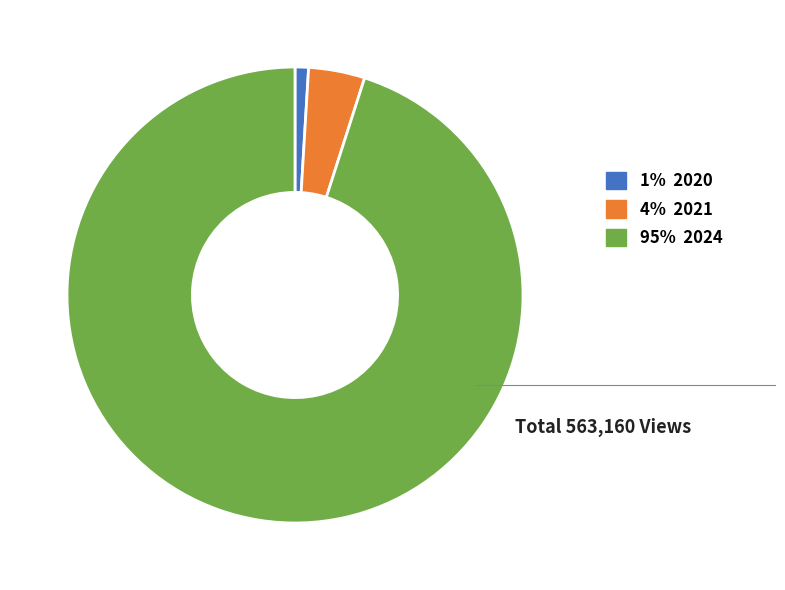

Do 4% 2021 and 95% 2024 together represent more than half of the pie?

Yes